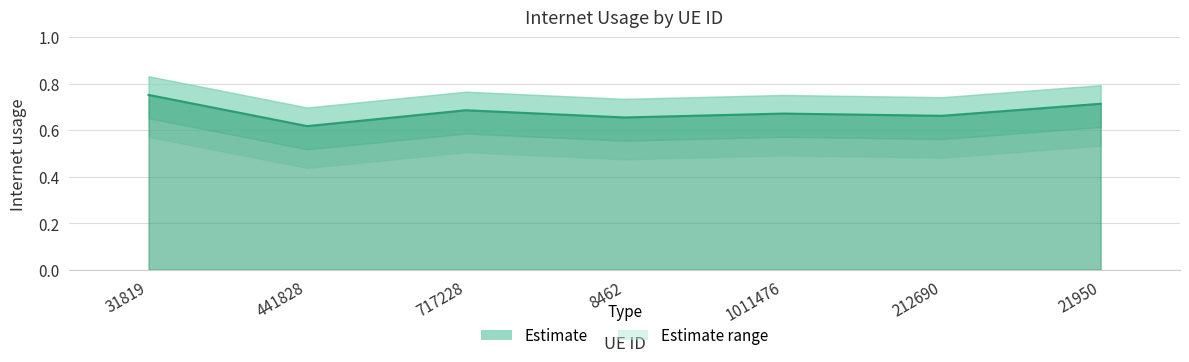

Rank the categories by value from lowest to highest.

441828, 8462, 212690, 1011476, 717228, 21950, 31819